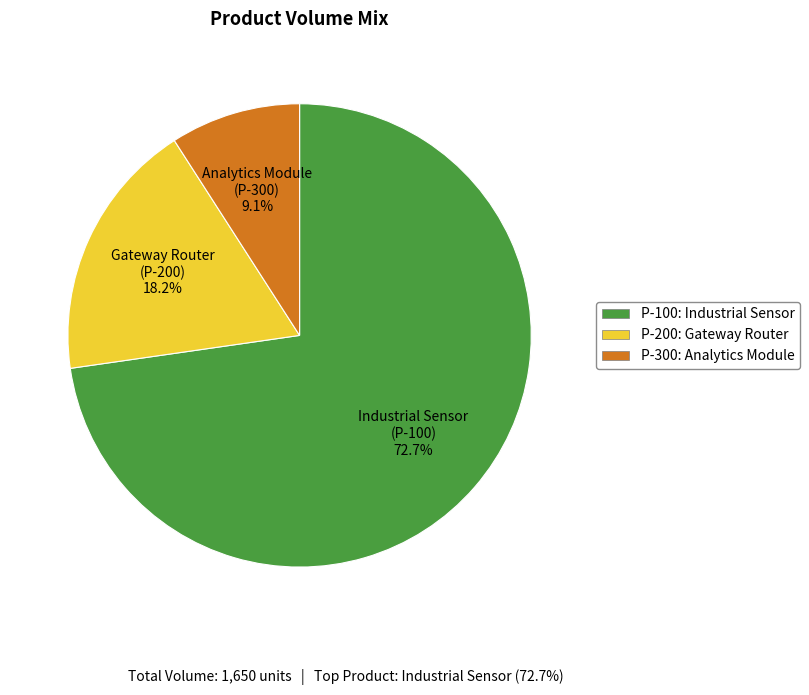

Count the number of slices in the pie.

3